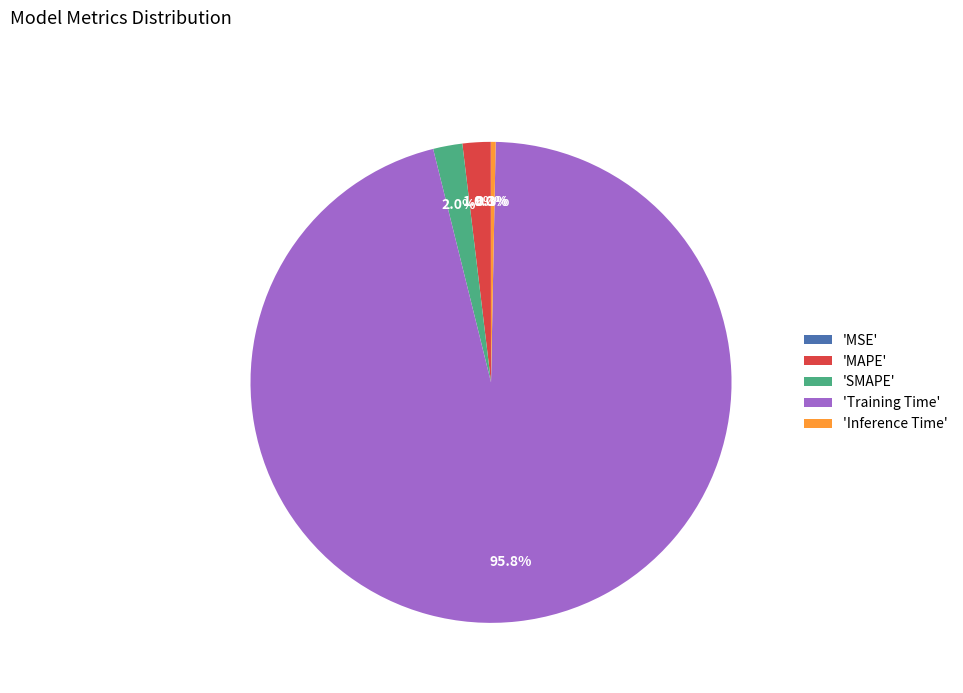

Between 'Training Time' and 'Inference Time', which is larger?

'Training Time'